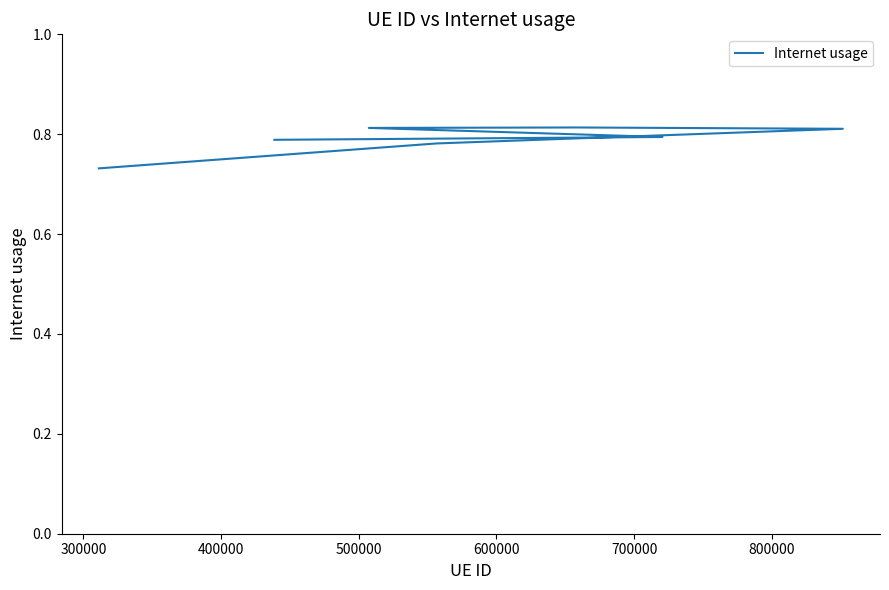

How many interior local peaks (higher than both neighbors) does the data have?

1